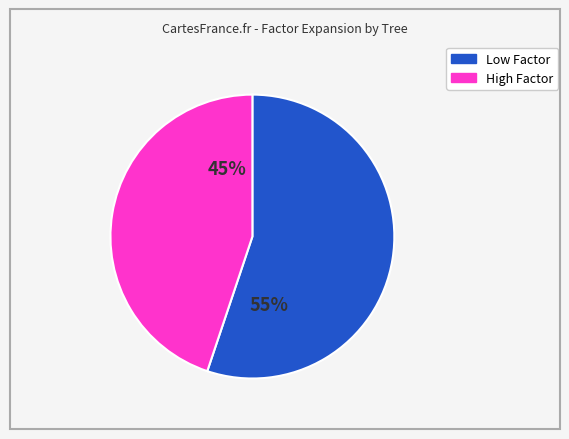

To the nearest percent, what is the difference between the largest and smallest slice percentages?

10%